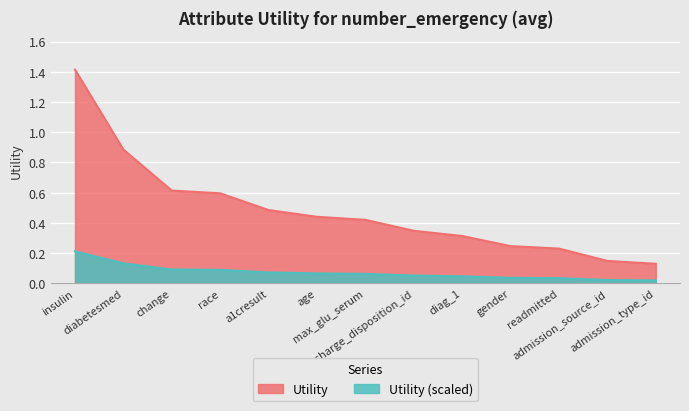

What is the label of the 7th point from the right?

max_glu_serum